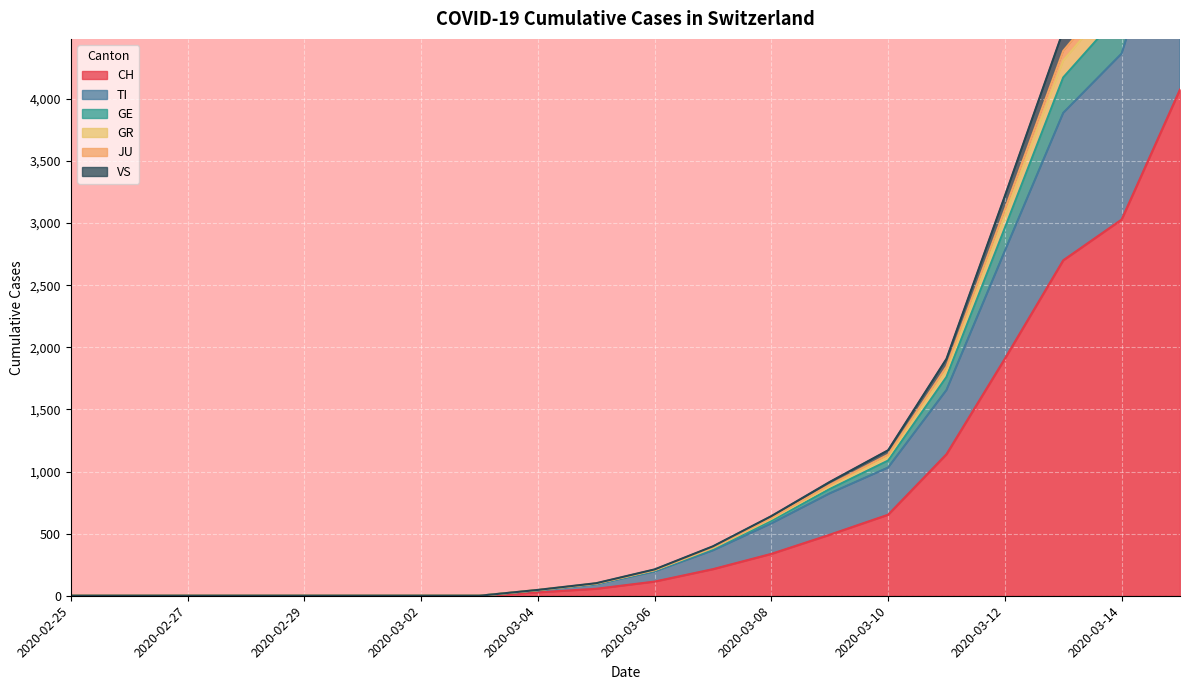

Does the chart display data point markers on the line(s)?

No